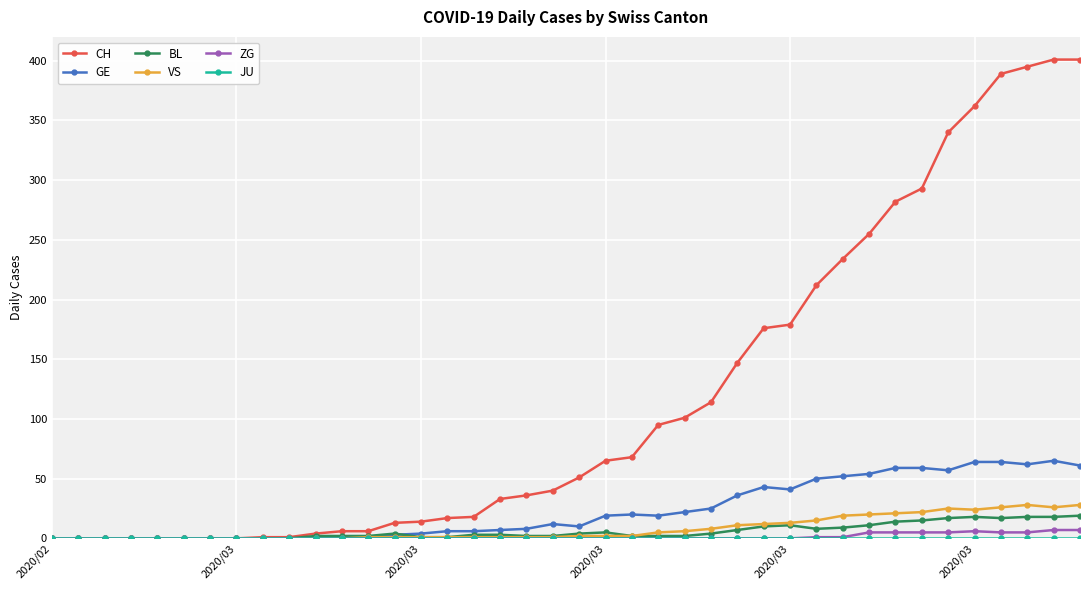

Which series has the largest range (max minus min)?

CH